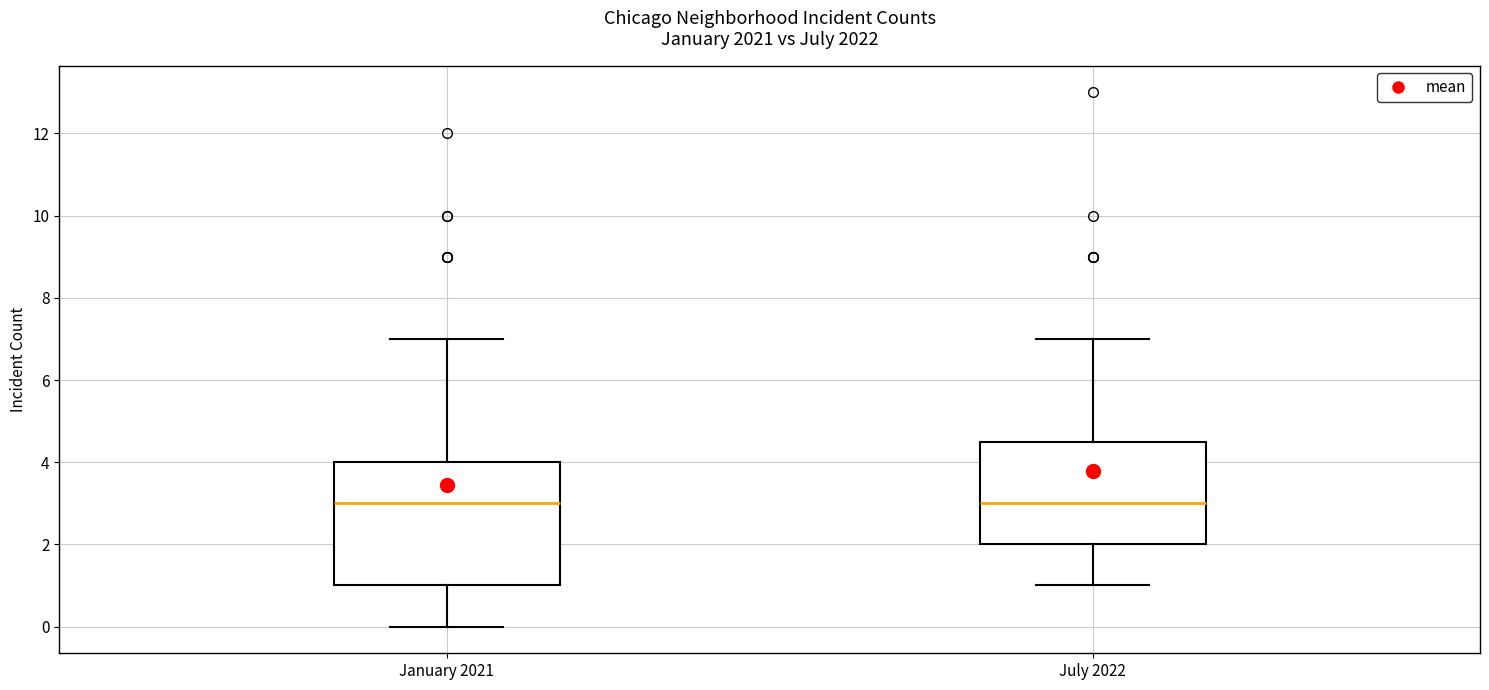

Reading left to right, transcribe this box plot: for each box, give where its median line is, the range the box spans, and where its two whiskers end, as read against the y-axis. The values are not printed on the chart, so give them approximately, as read against the axis.

January 2021: median 3.0, box 1.0 to 4.0, whiskers 0.0 to 7.0
July 2022: median 3.0, box 2.0 to 4.6, whiskers 1.0 to 7.0